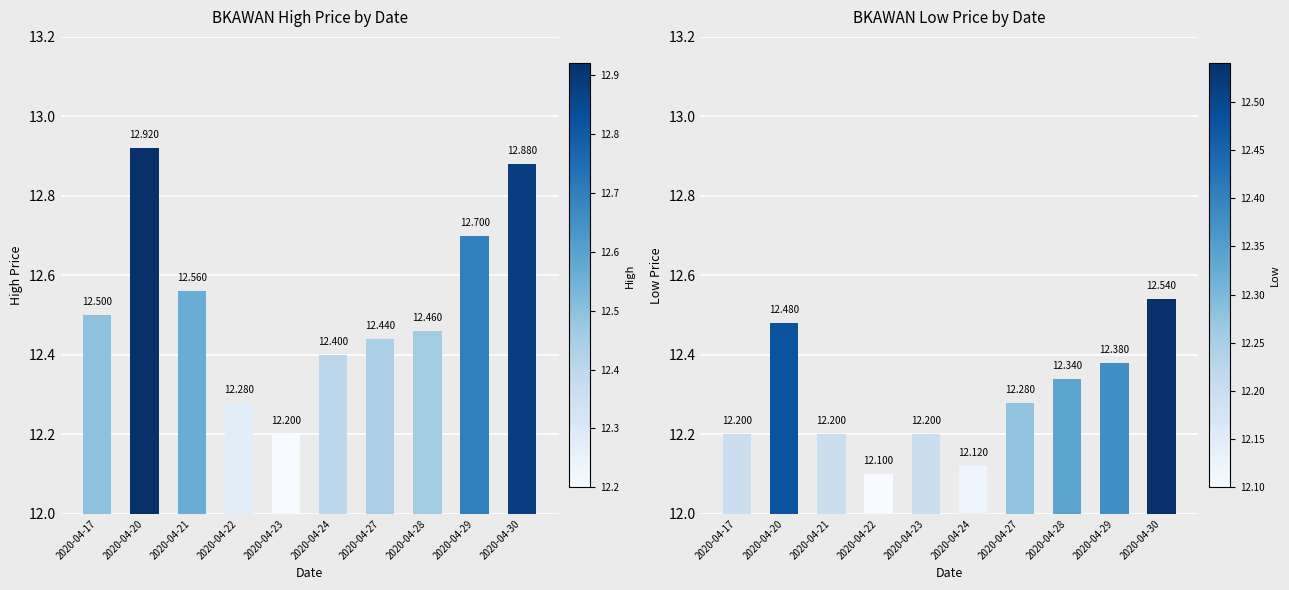

The value of low at 2020-04-17 is 18.2. True or false?

False